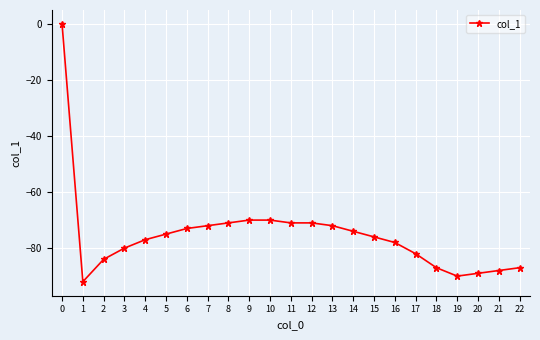

How many categories are shown in the chart?

23